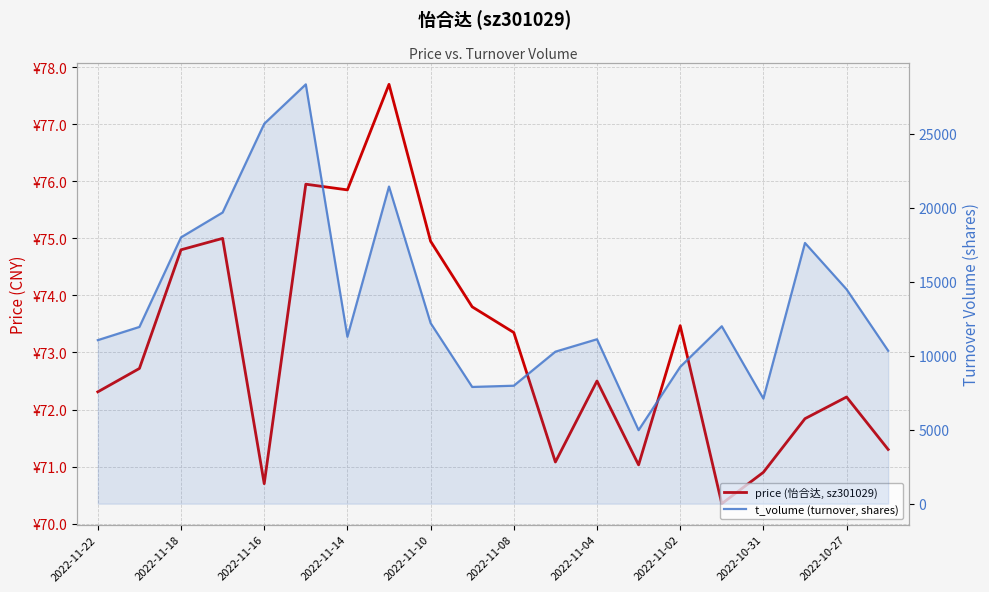

True or false: t_volume (turnover, shares) and price (怡合达, sz301029) intersect in this chart.

False